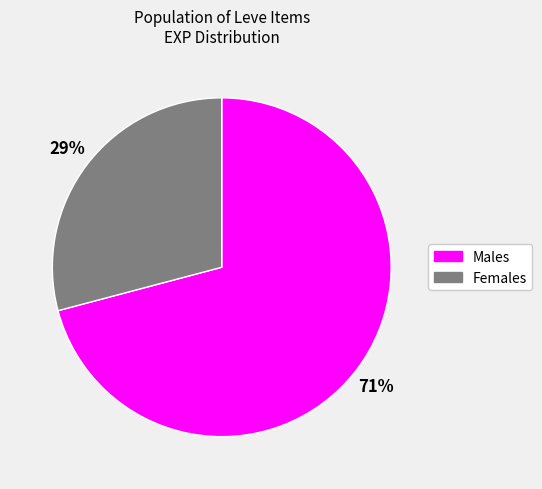

Does any single category account for the majority?

Yes